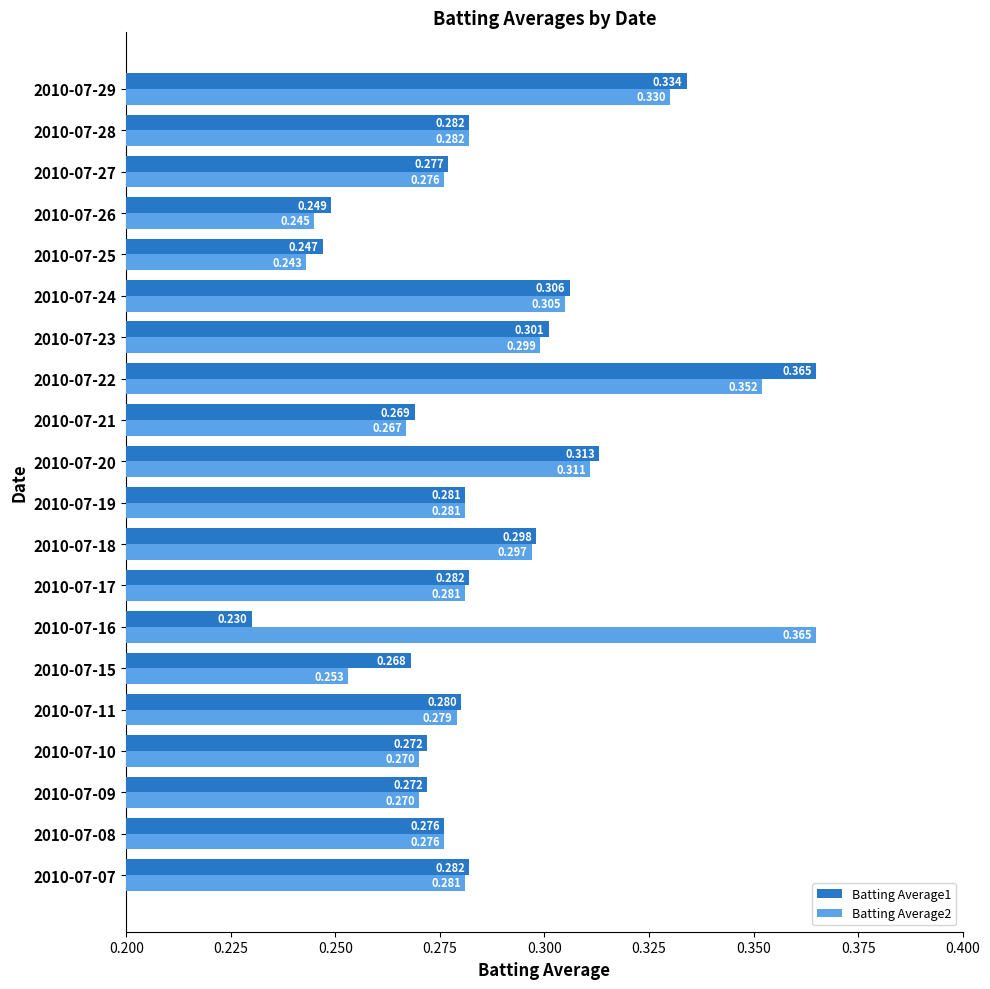

Is the value of Batting Average1 at 2010-07-24 greater than the value of Batting Average2 at 2010-07-08?

Yes